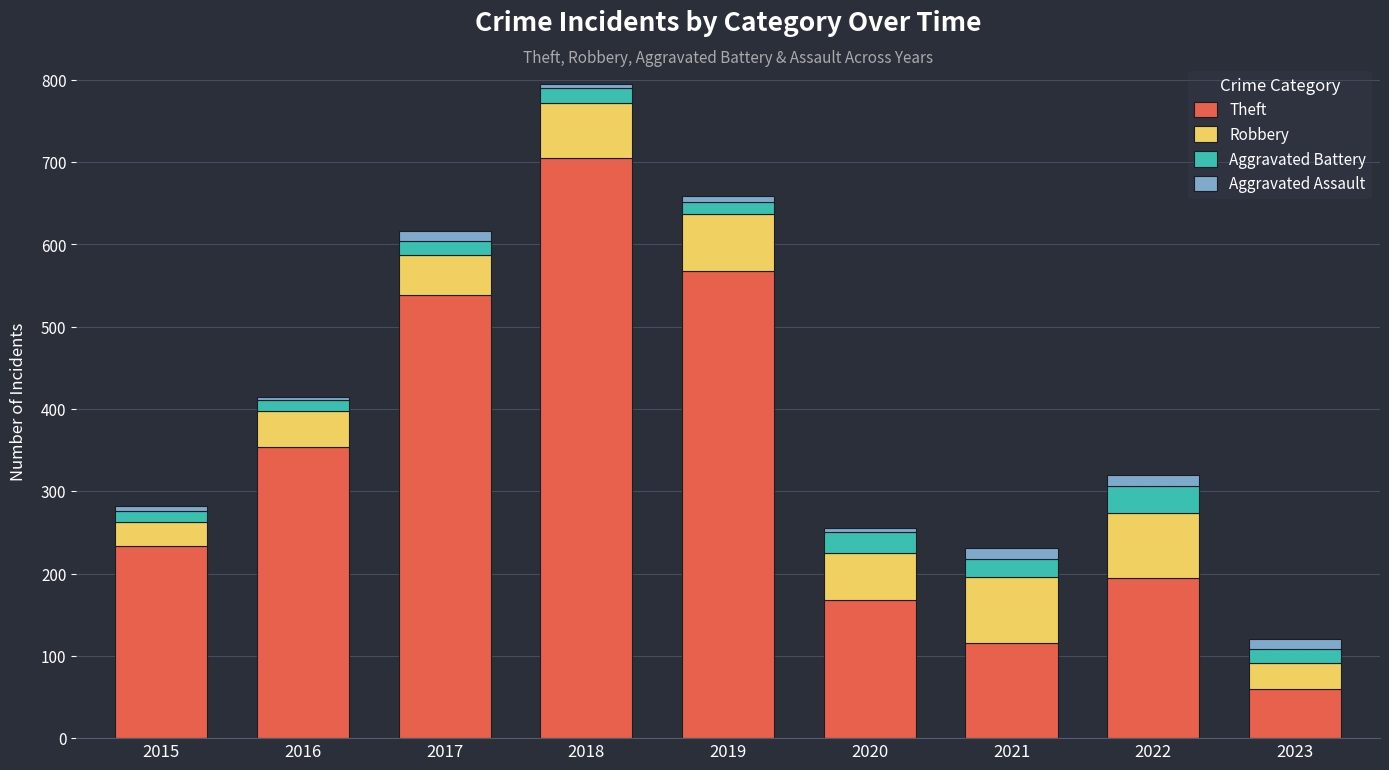

The Theft series shows 116 at 2021. True or false?

True